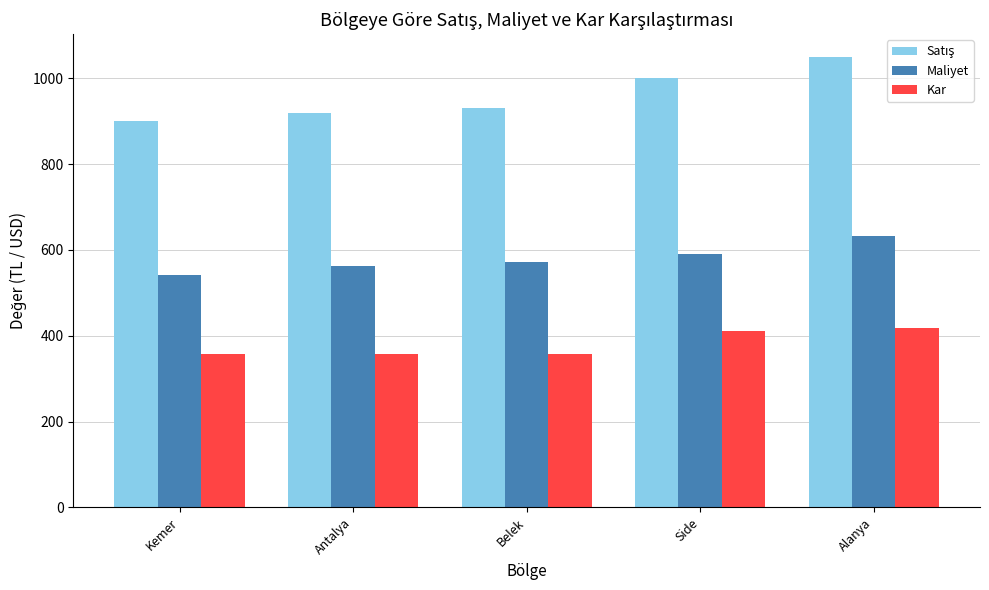

At how many categories does at least one series exceed 1014?

1